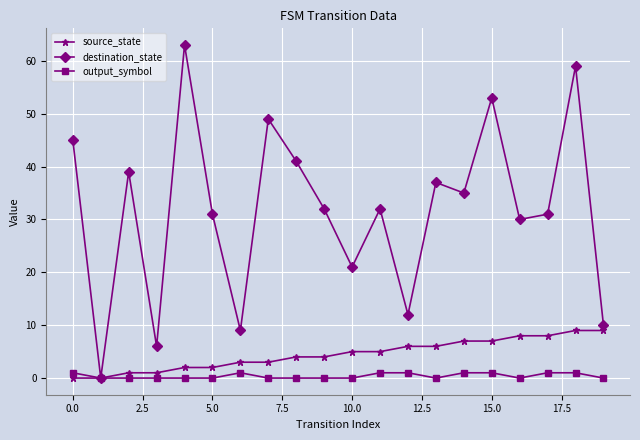

List the series in order of their peak value, lowest first.

output_symbol, source_state, destination_state